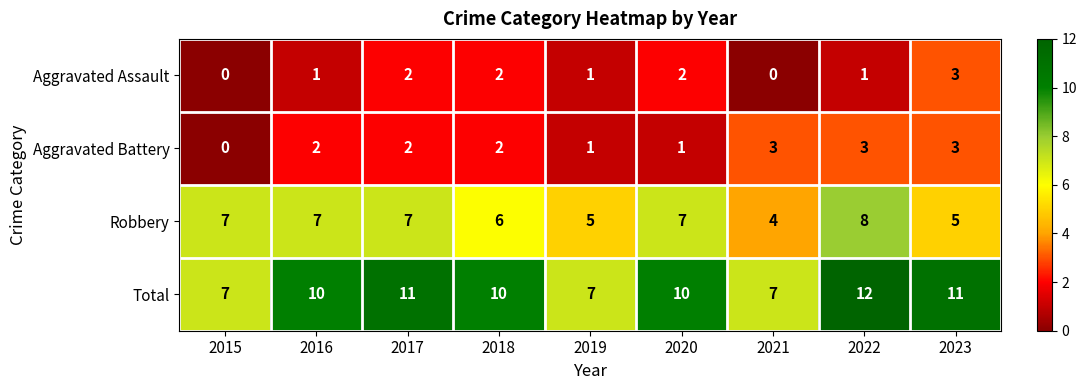

How many data points in Aggravated Assault are less than 1?

2